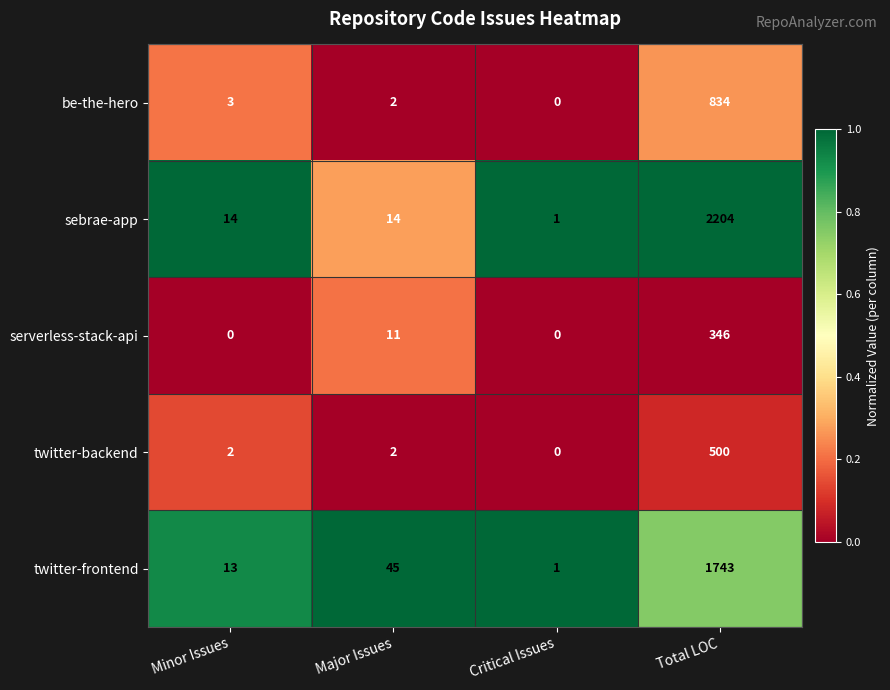

Which series has the largest range (max minus min)?

sebrae-app